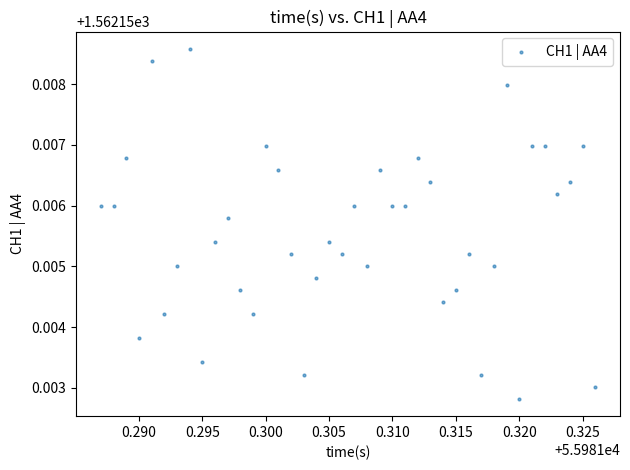

How many points are shown in the scatter plot?

40